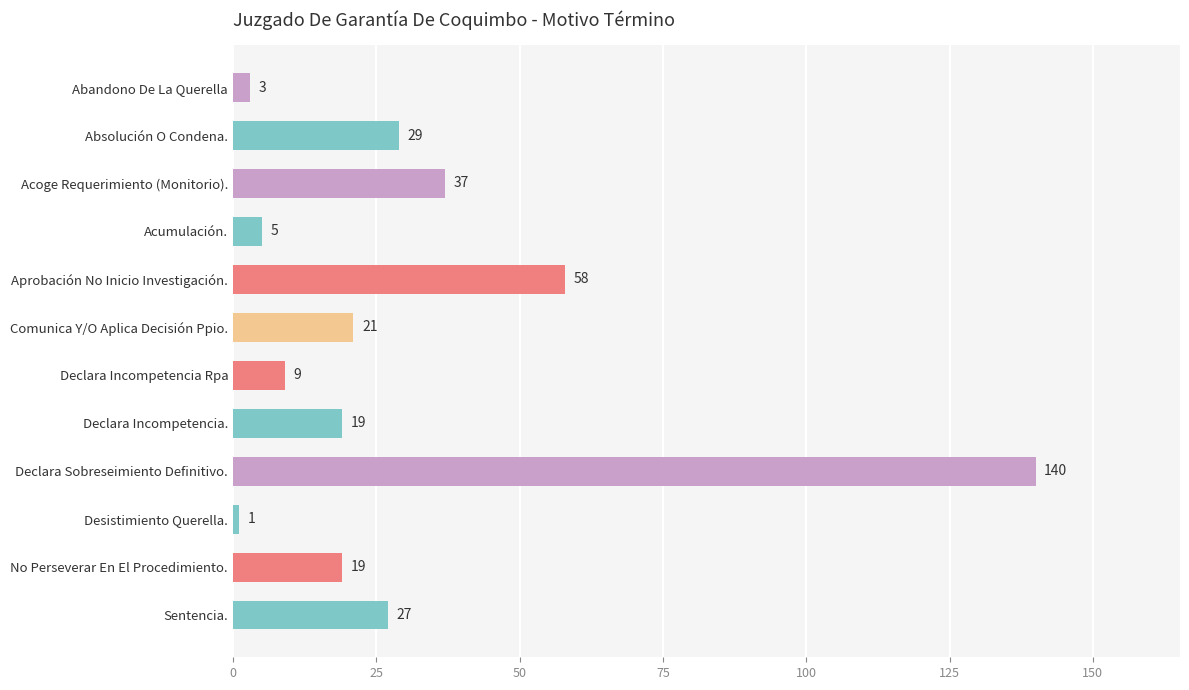

Which label corresponds to the largest value in the chart?

Declara Sobreseimiento Definitivo.